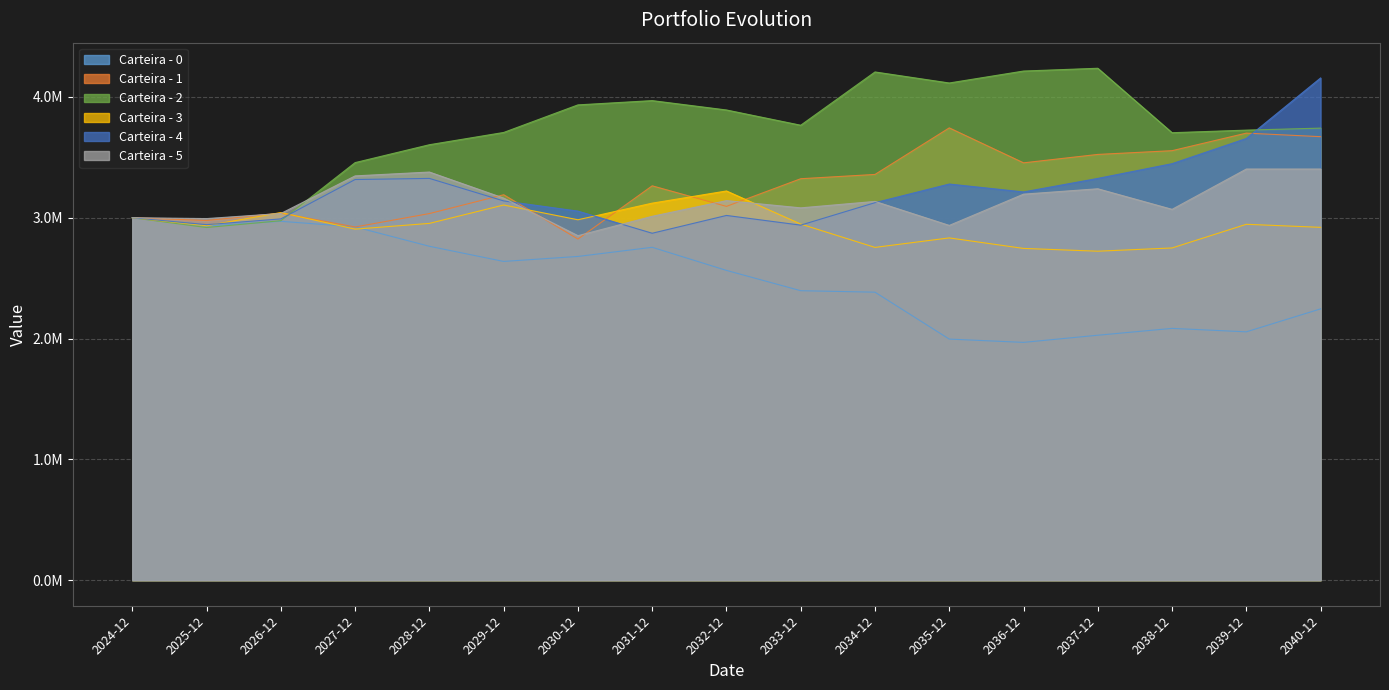

At which label does Carteira - 1 first exceed 3264080?

2031-12